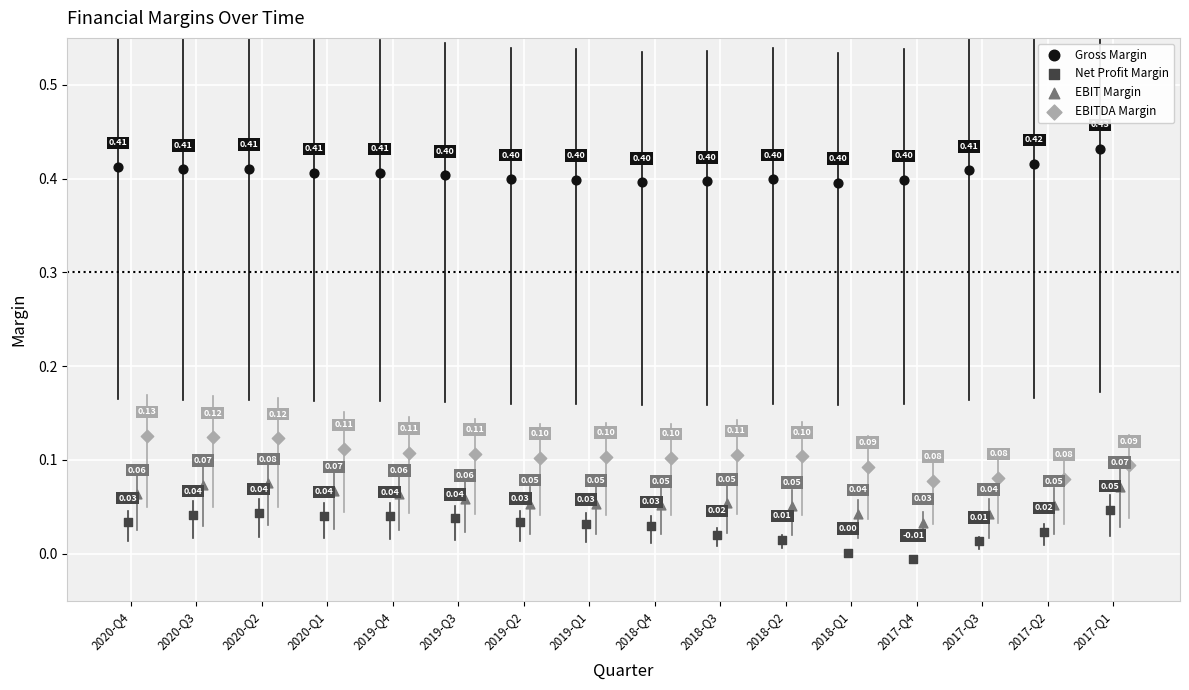

What are all the series names shown in the legend?

Gross Margin, Net Profit Margin, EBIT Margin, EBITDA Margin